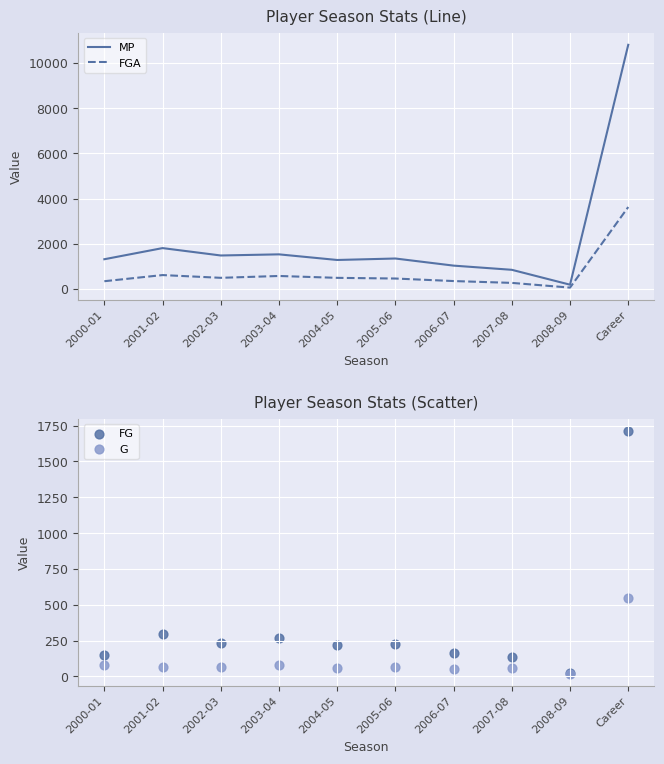

Is the value of G at 2007-08 greater than the value of MP at 2000-01?

No